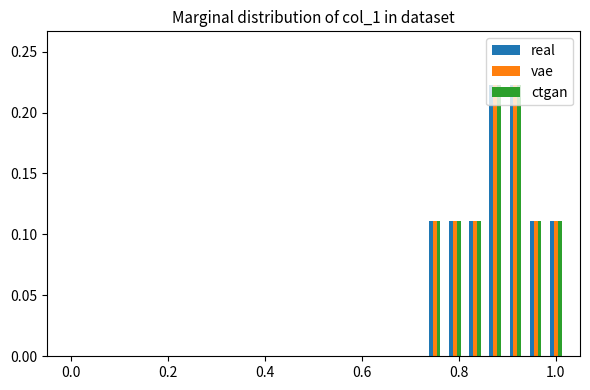

Are the bars horizontal?

No